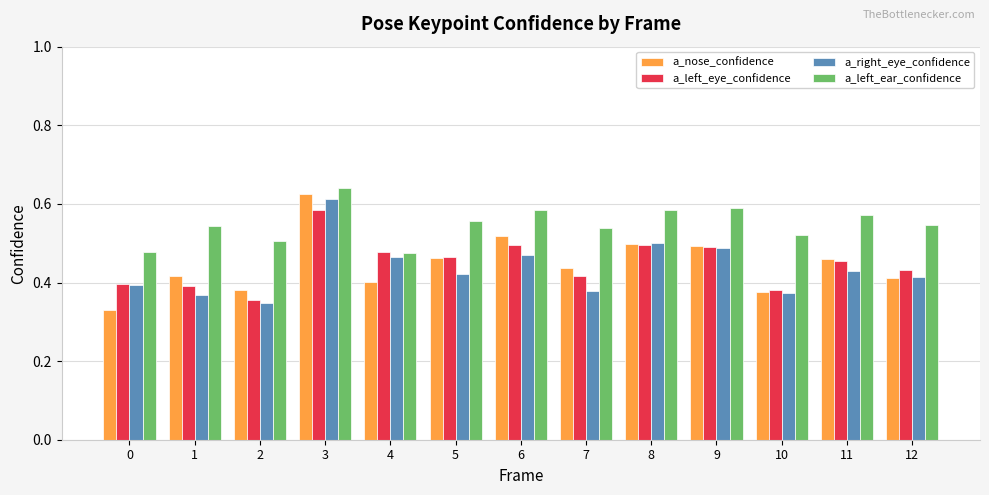

Which category has the highest value in the a_left_ear_confidence series?

3